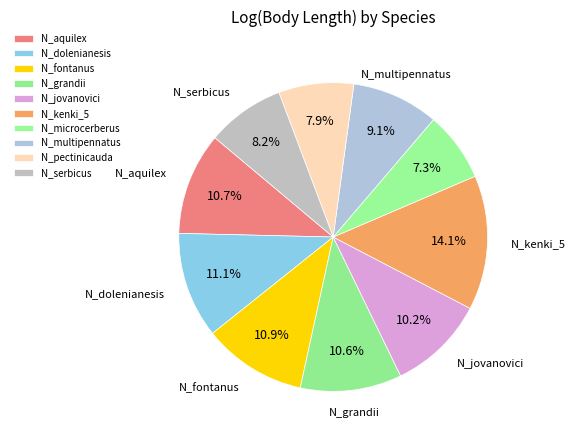

Which slice is the largest?

N_kenki_5